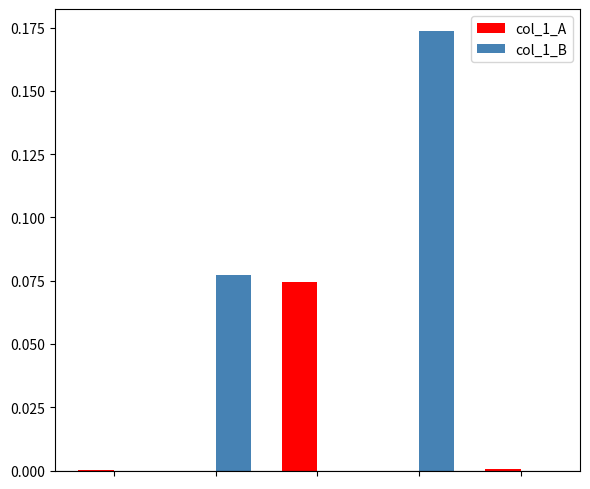

How many groups of bars are there?

5